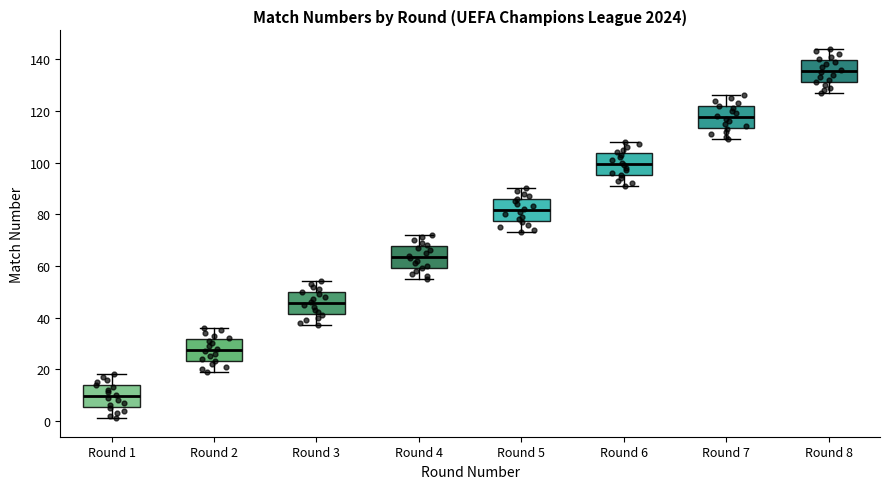

Where does the median line of the box for Round 5 sit on the y-axis? The values are not printed on the chart, so give them approximately, as read against the axis.

82